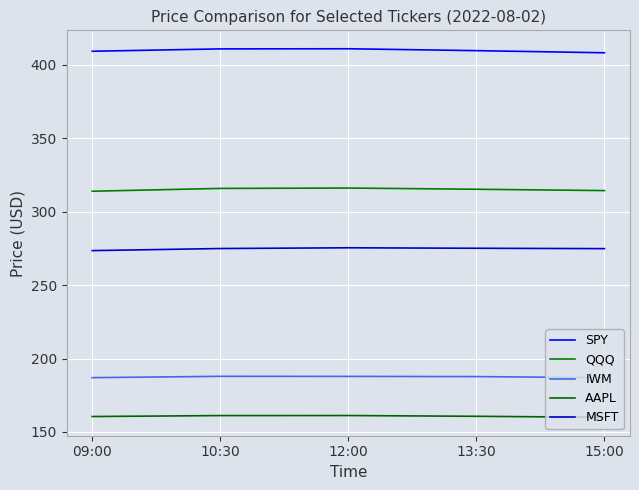

True or false: AAPL and MSFT cross at least once.

False